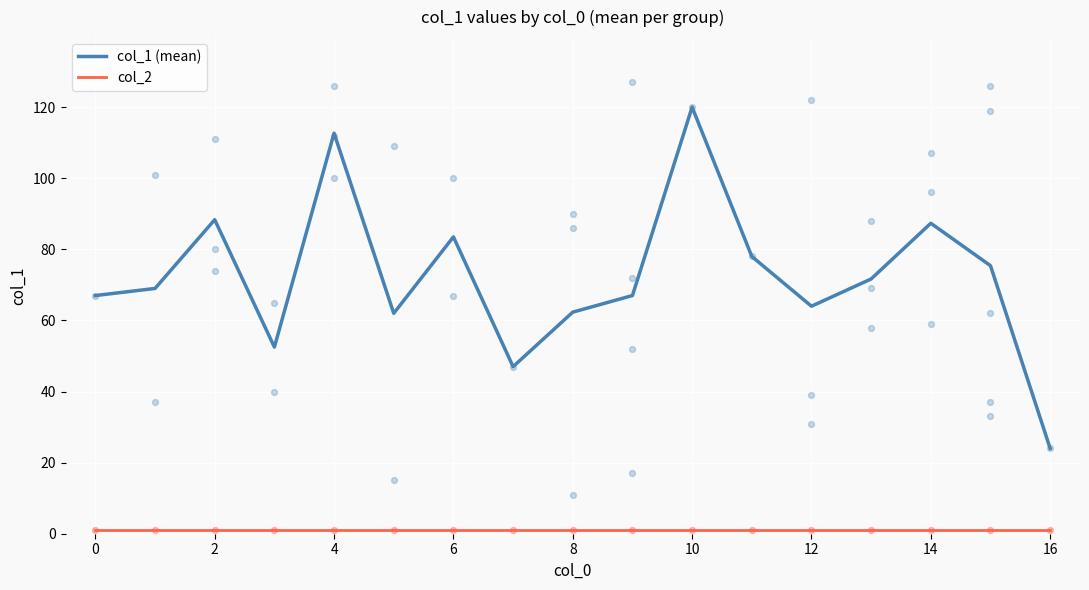

Which series has the largest total across all categories?

col_1 (mean)